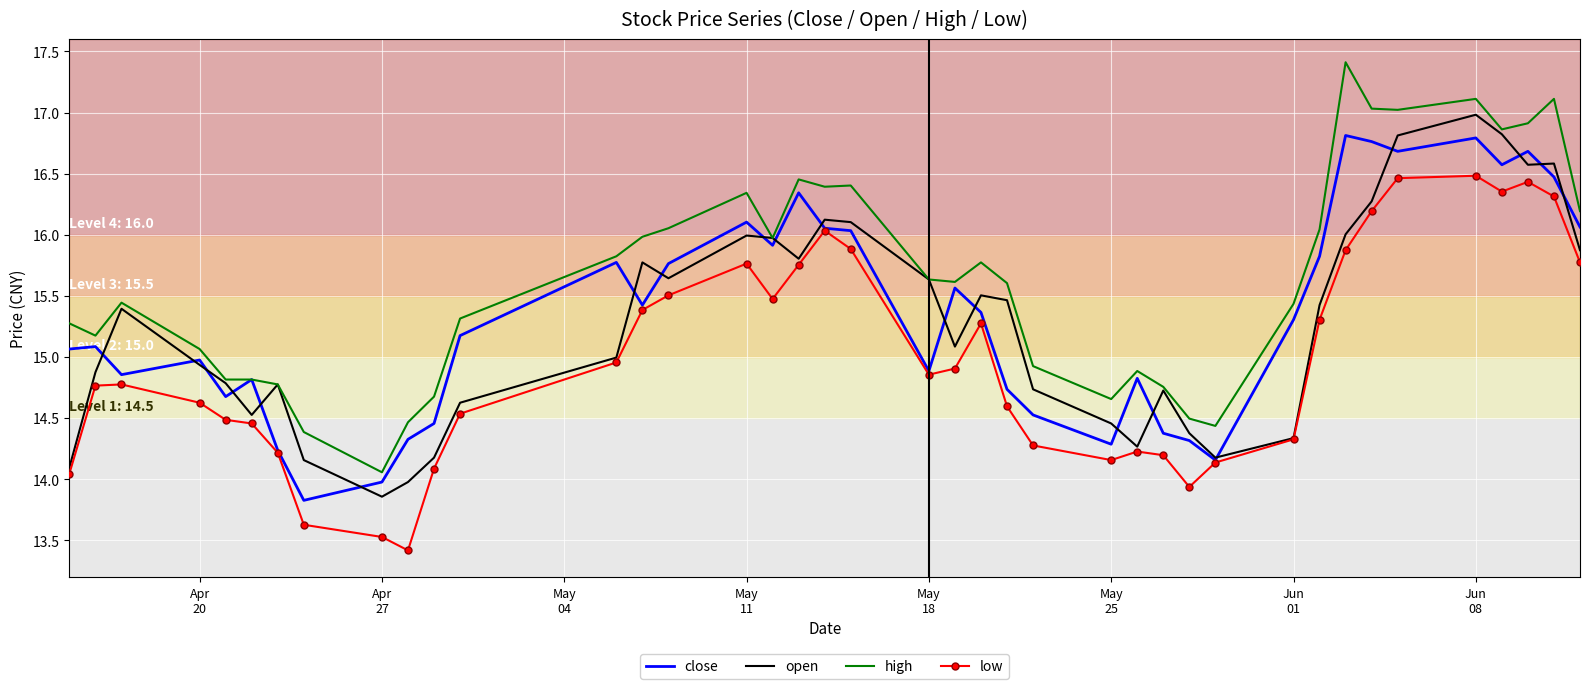

Which series has the widest spread of values?

high